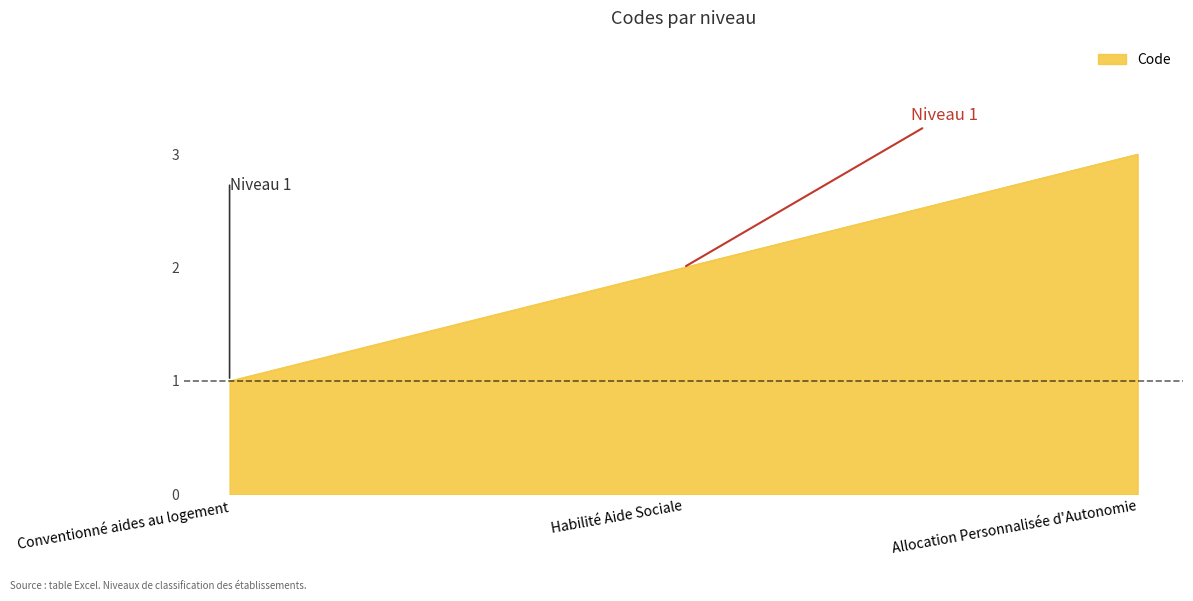

The value at Conventionné aides au logement is 2. True or false?

False